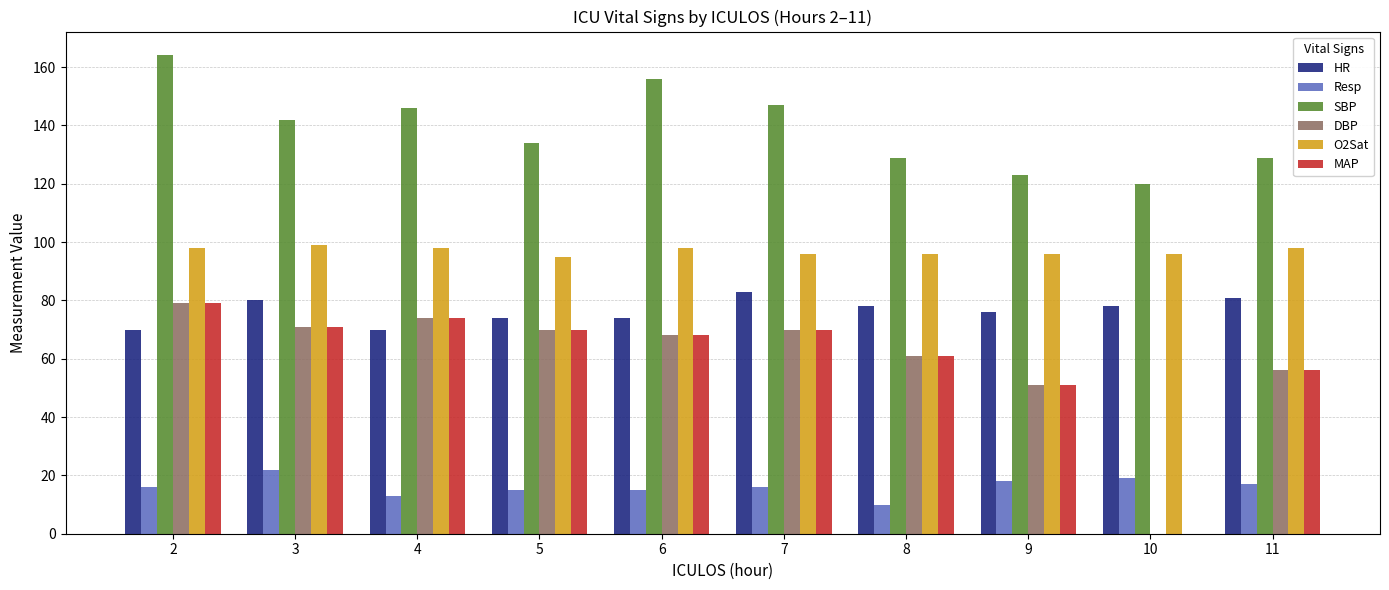

True or false: HR has a value of 46 at 4.

False